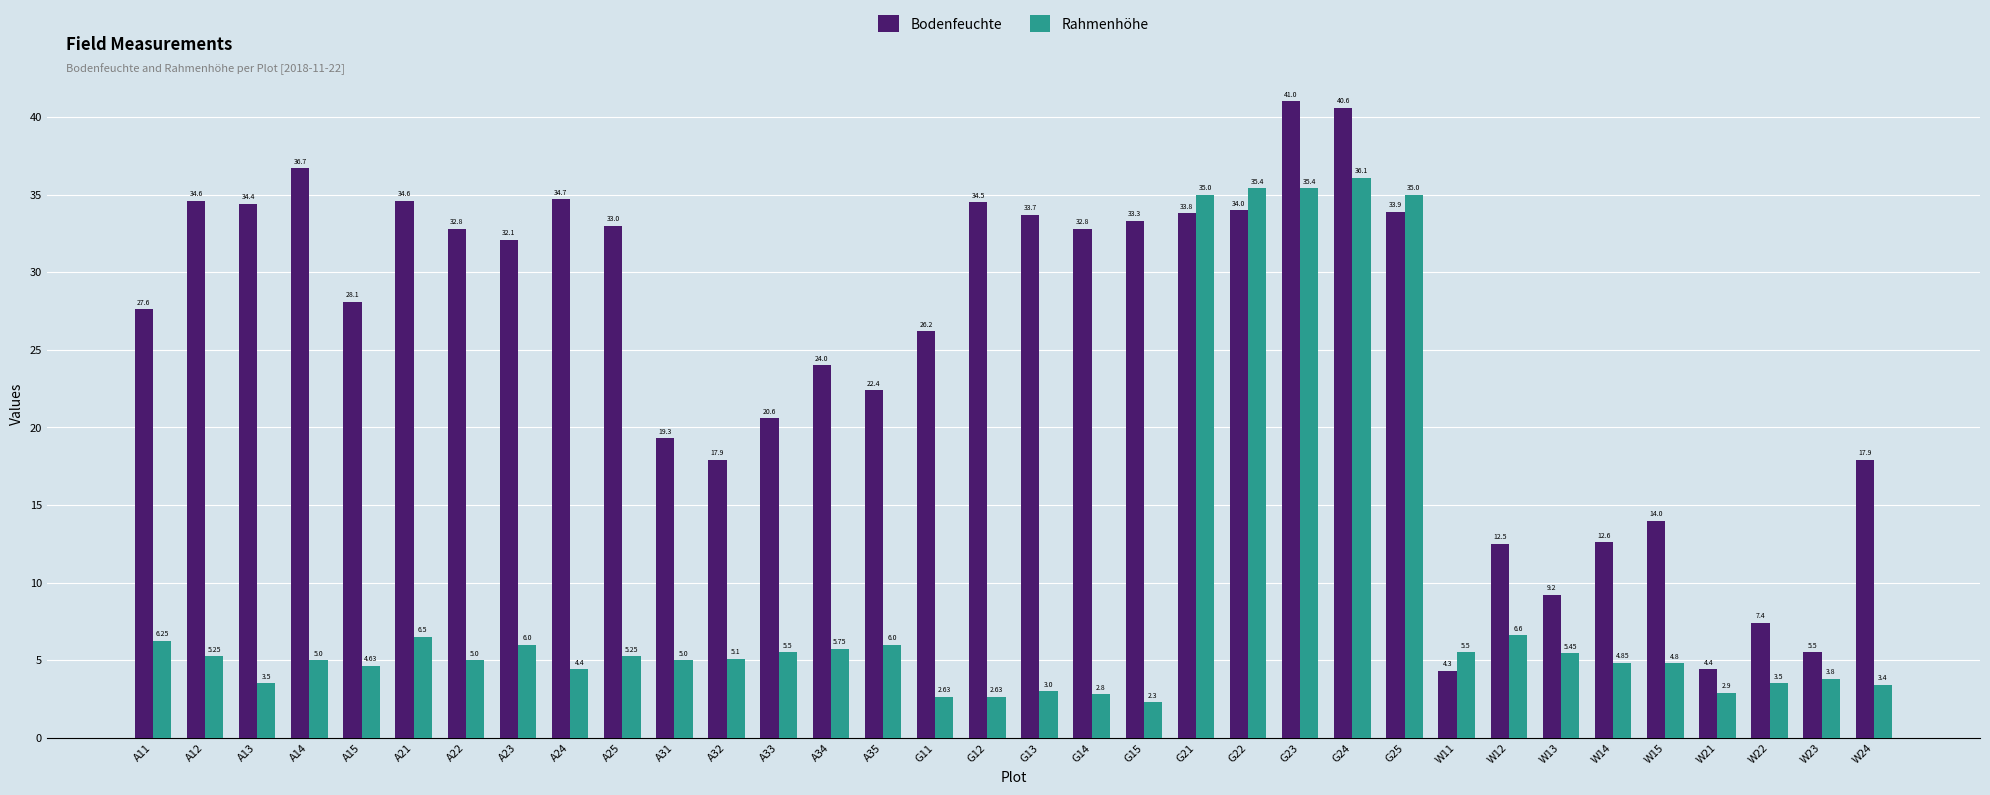

True or false: Rahmenhöhe has a value of 6.0 at A35.

True